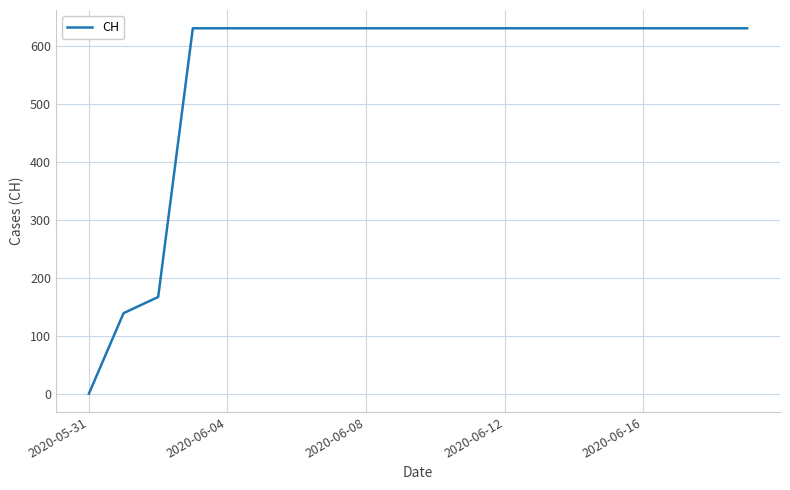

What is the greatest value displayed?

631